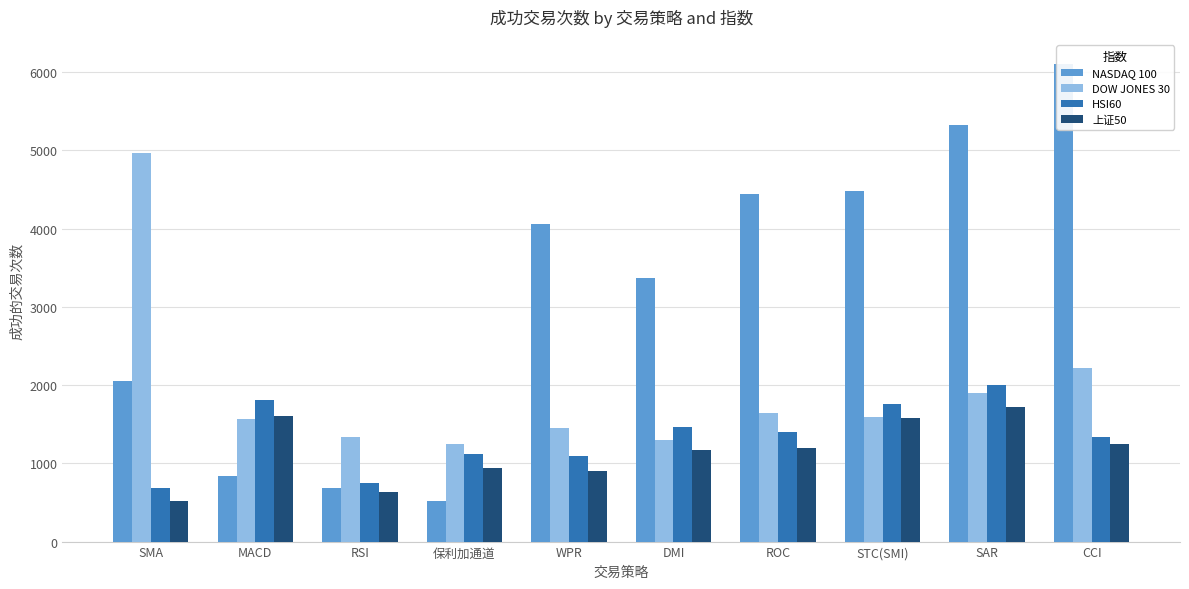

Does the chart contain stacked bars?

No